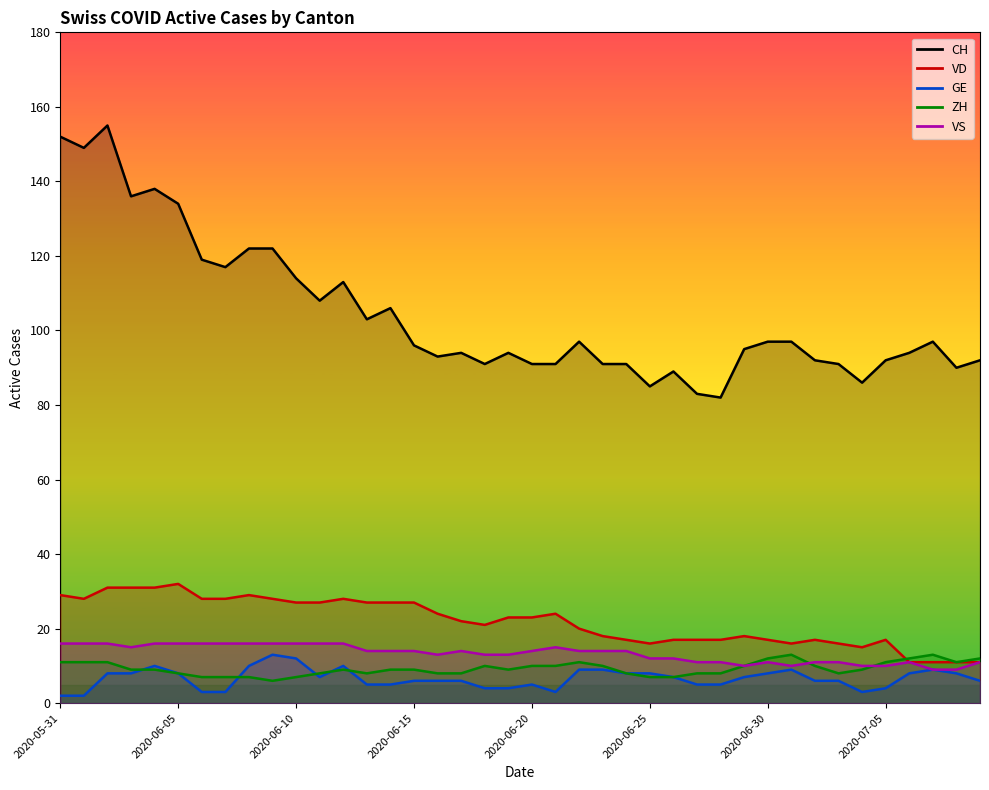

Is it true that GE equals 3 at 2020-07-08?

False